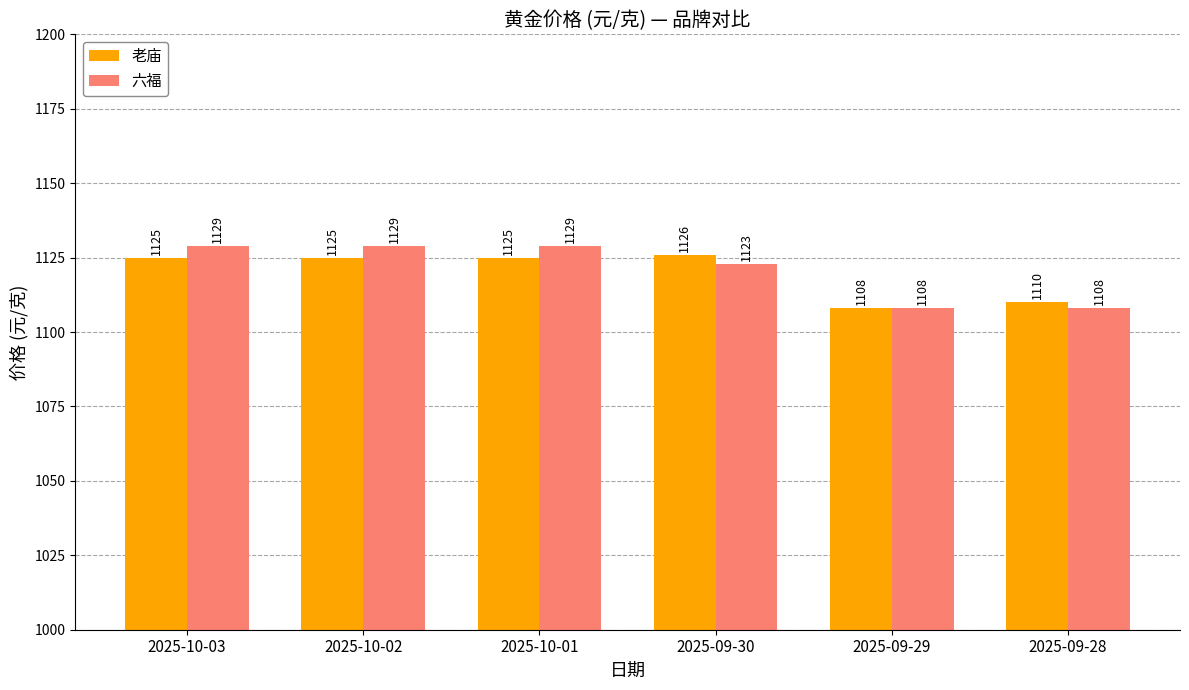

What is the average value of the 六福 series?

1121